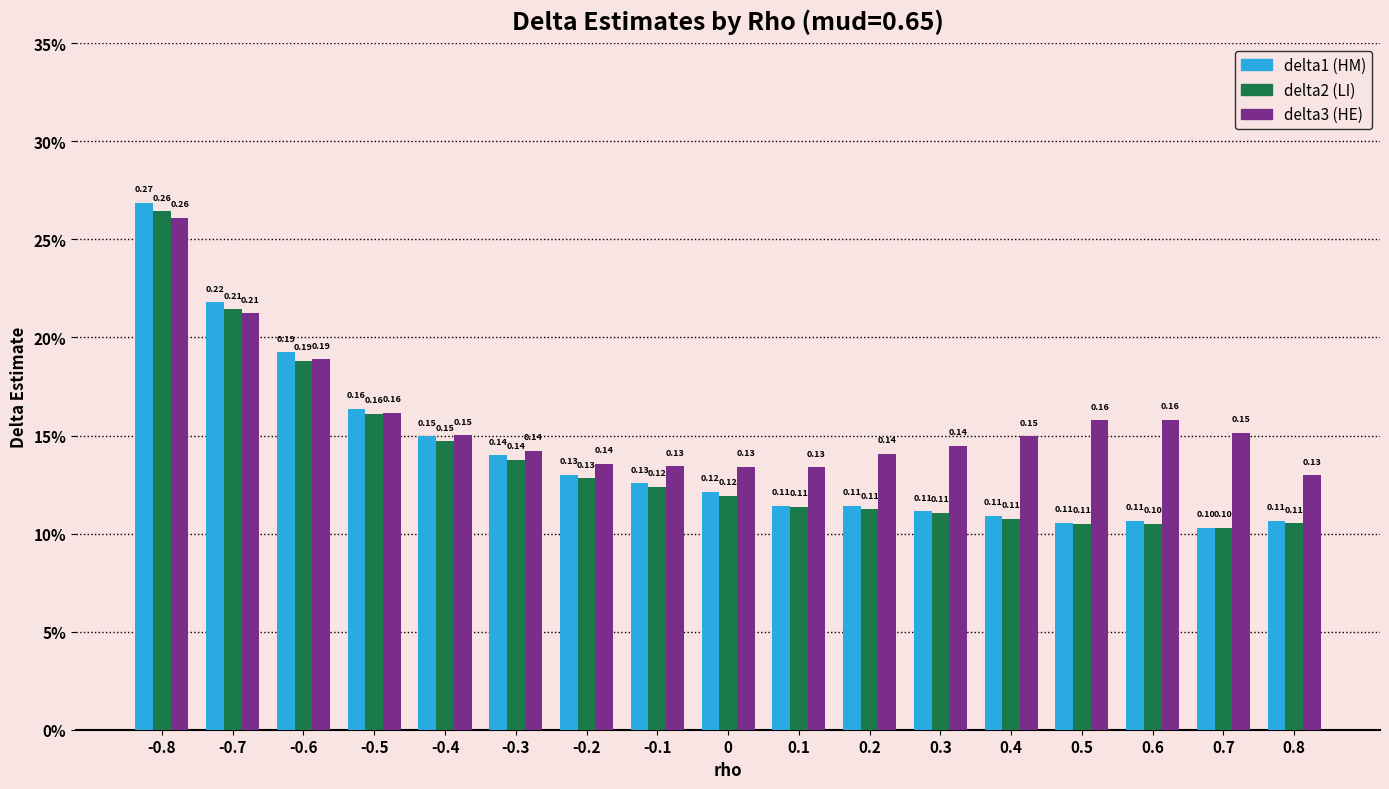

Is it true that delta3 equals 0.1 at 0?

True